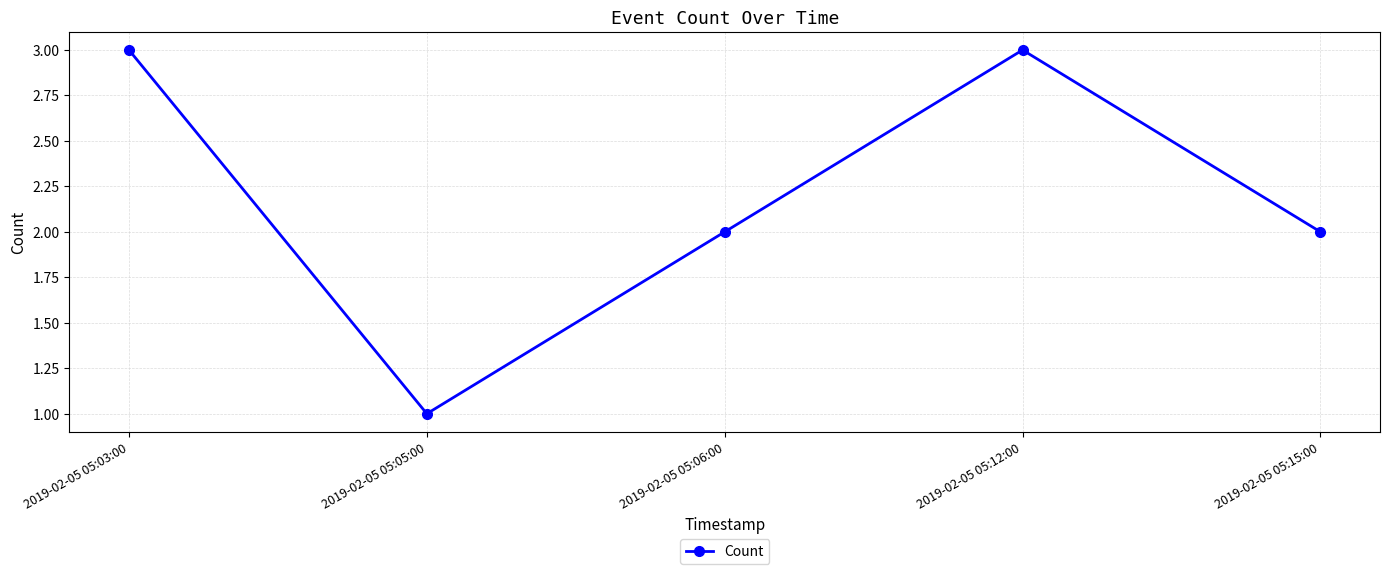

Approximately how many times larger is the value at 2019-02-05 05:03:00 compared to 2019-02-05 05:05:00?

3.0